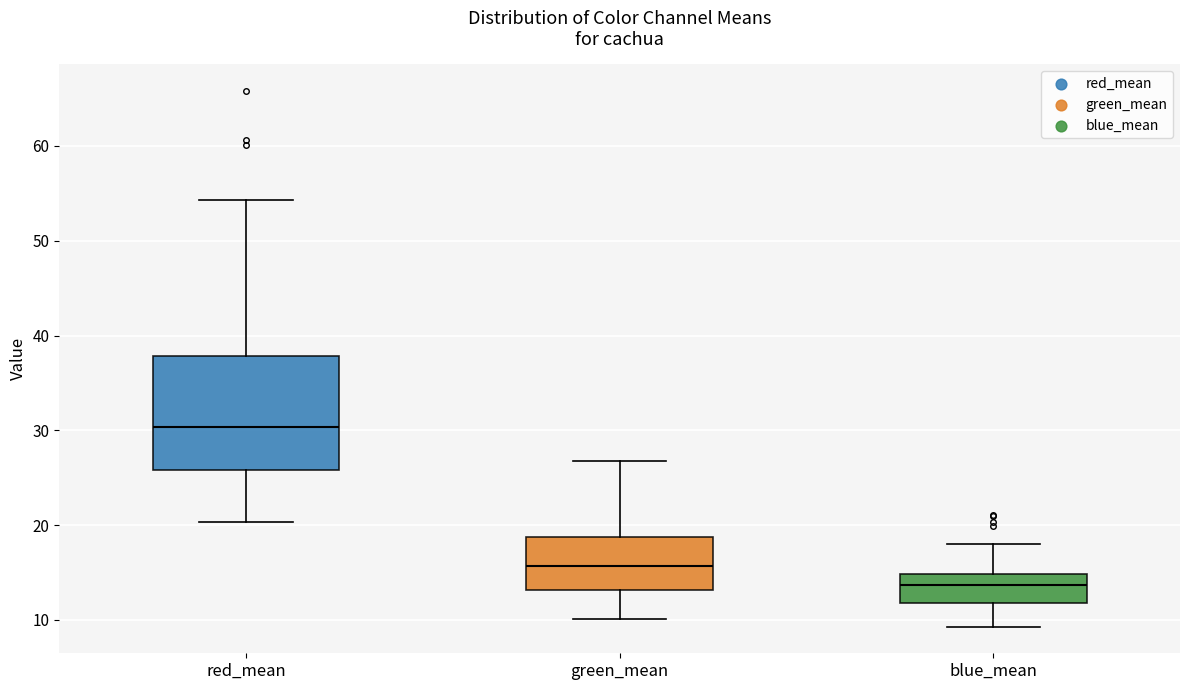

Reading left to right, transcribe this box plot: for each box, give where its median line is, the range the box spans, and where its two whiskers end, as read against the y-axis. The values are not printed on the chart, so give them approximately, as read against the axis.

red_mean: median 30, box 26 to 38, whiskers 20 to 54
green_mean: median 16, box 13 to 19, whiskers 10 to 27
blue_mean: median 14, box 12 to 15, whiskers 9 to 18